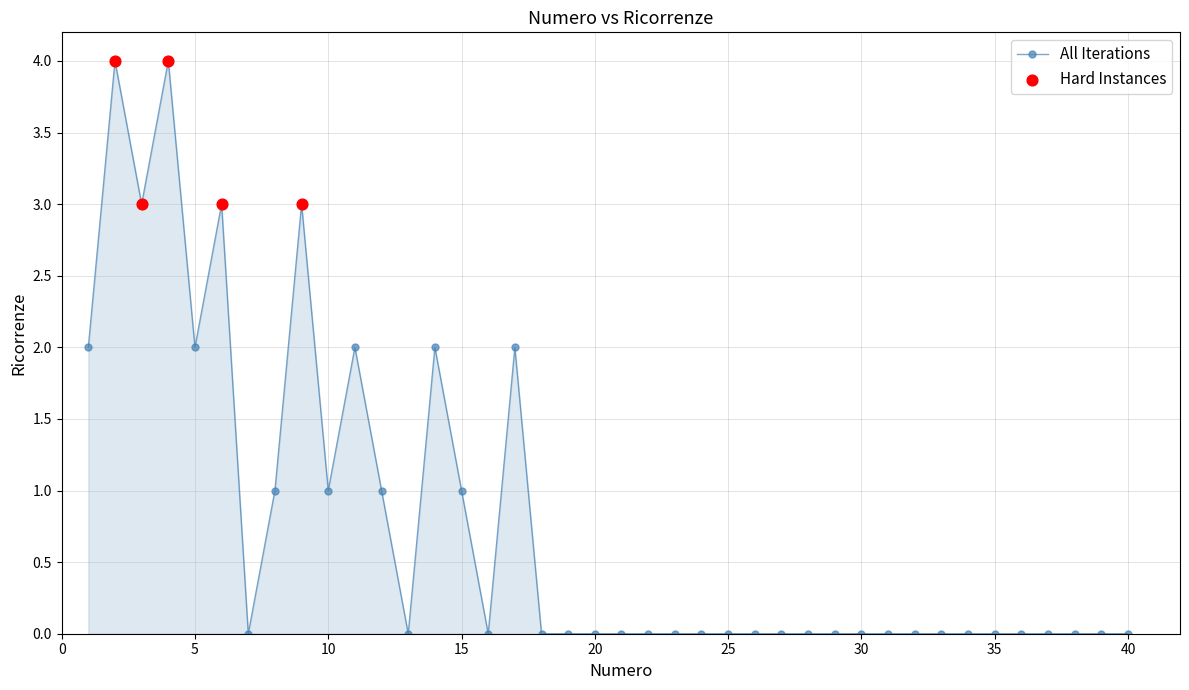

What is the maximum value shown in the chart?

4